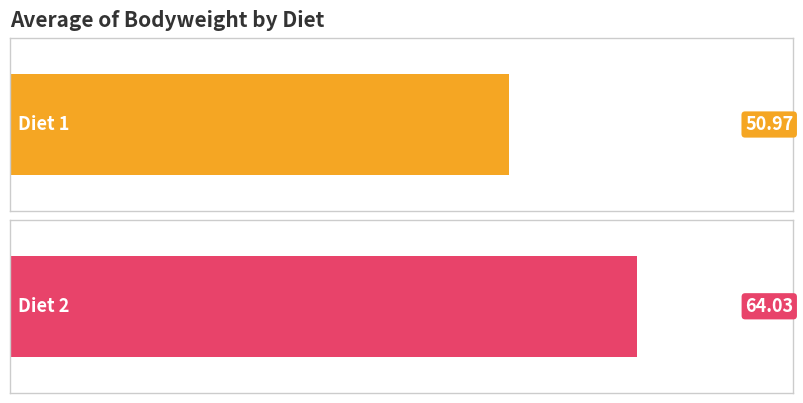

How many data points does each series have?

2